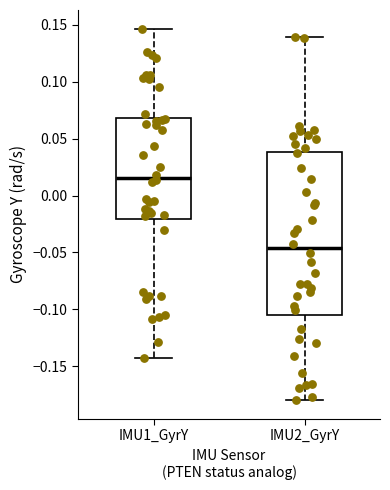

Reading left to right, transcribe this box plot: for each box, give where its median line is, the range the box spans, and where its two whiskers end, as read against the y-axis. The values are not printed on the chart, so give them approximately, as read against the axis.

IMU1_GyrY: median 0.015, box -0.020 to 0.070, whiskers -0.145 to 0.145
IMU2_GyrY: median -0.045, box -0.105 to 0.040, whiskers -0.180 to 0.140